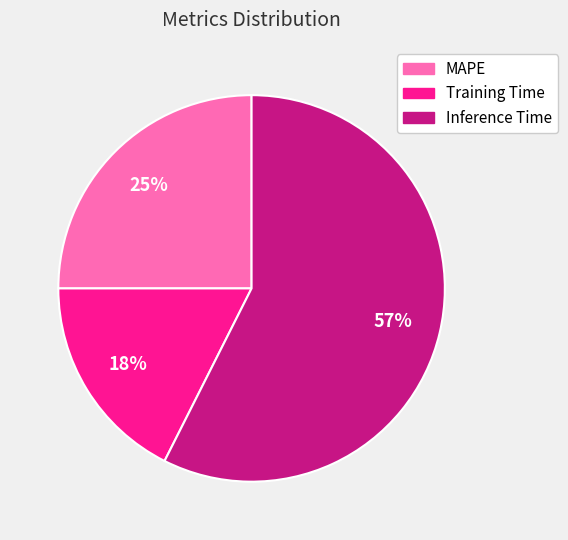

To the nearest percent, what portion does MAPE represent?

25%